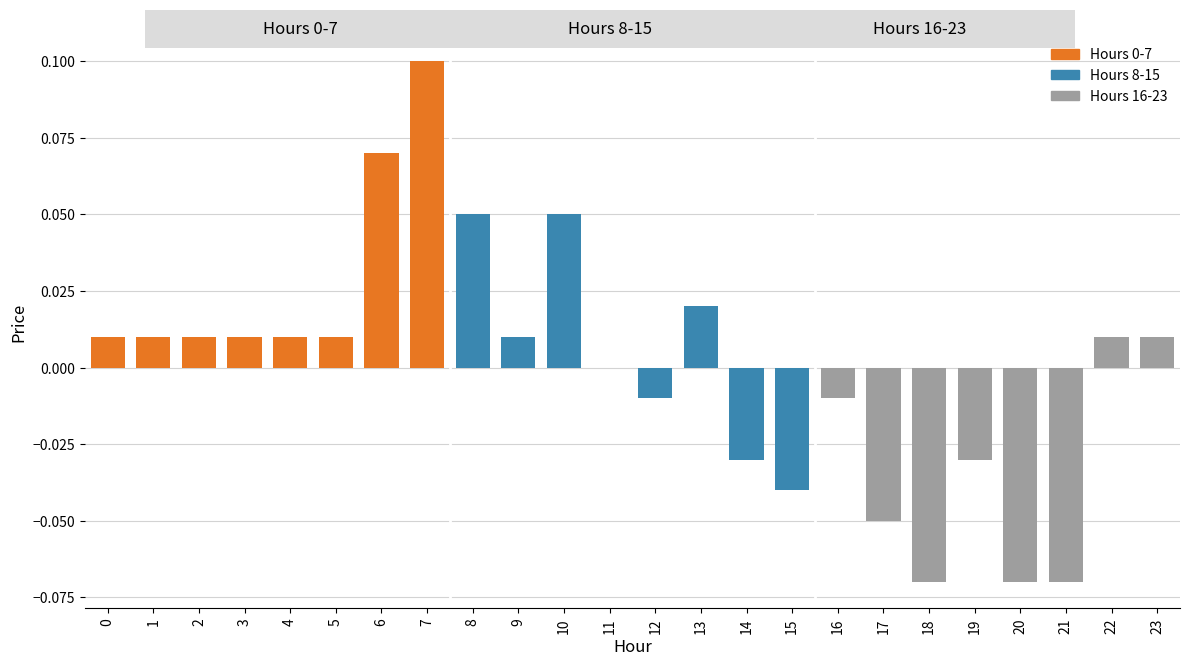

Which has a higher value, 17 or 7?

7